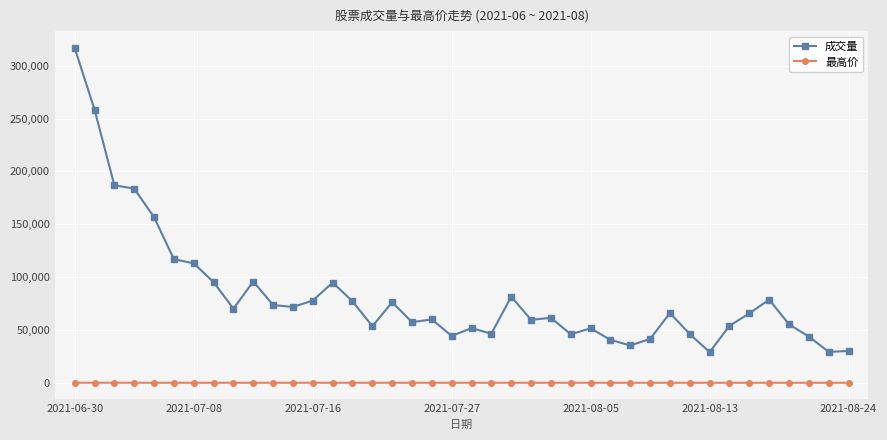

List the series in order of their overall mean, lowest first.

最高价, 成交量